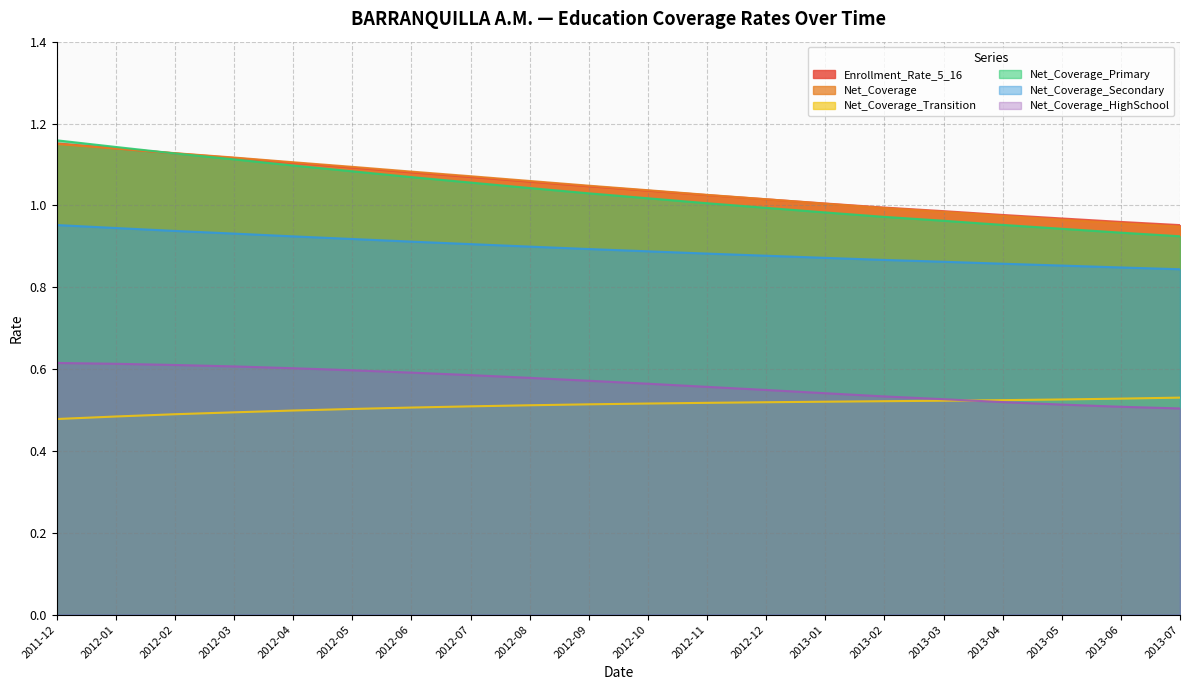

Which has a higher value, 2012-01 or 2013-06?

2012-01